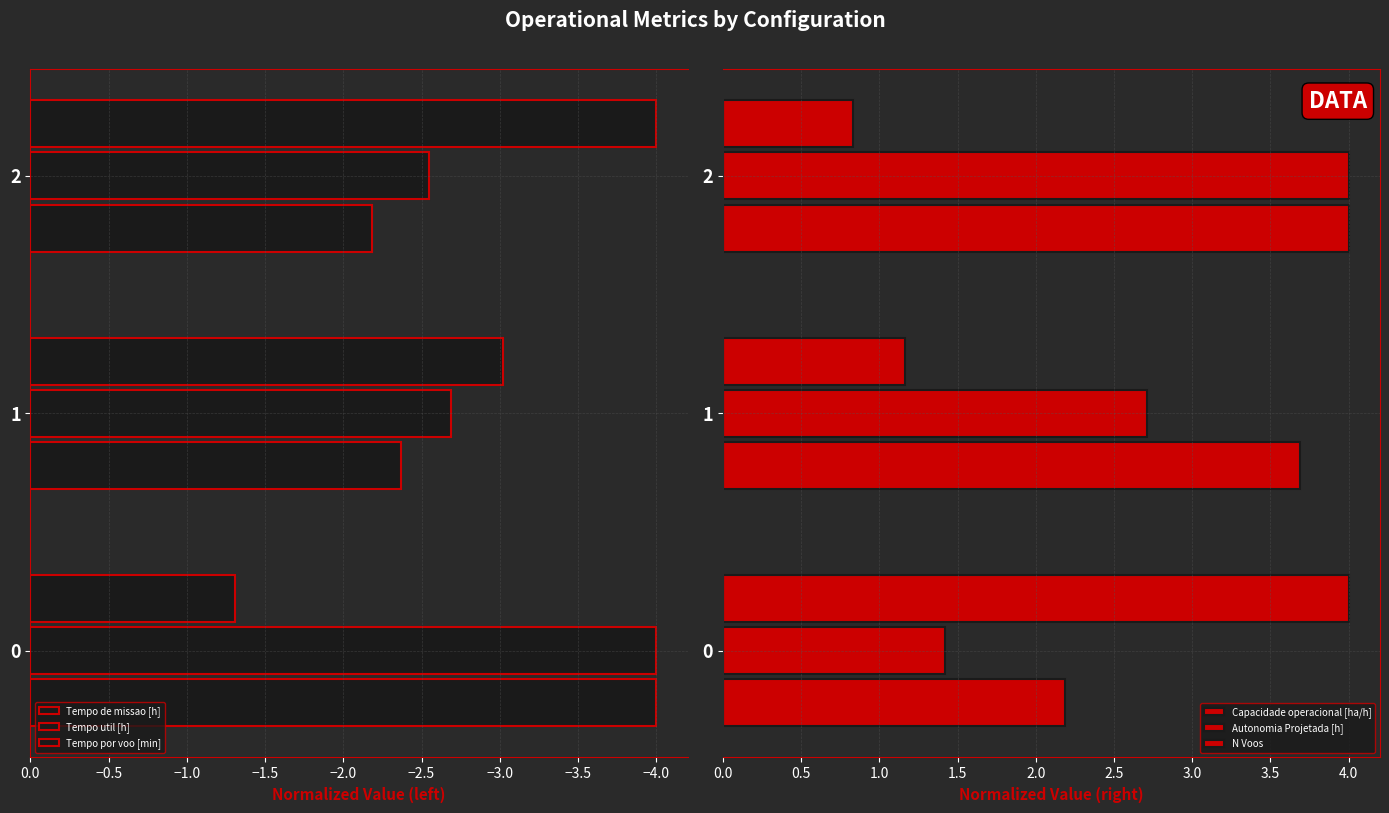

What is the difference between the highest and lowest values at 2?

8.0